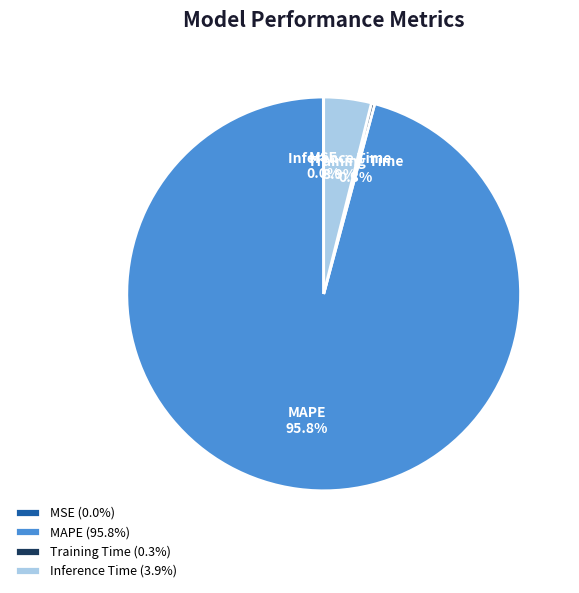

To the nearest percent, what is the difference between the largest and smallest slice percentages?

96%